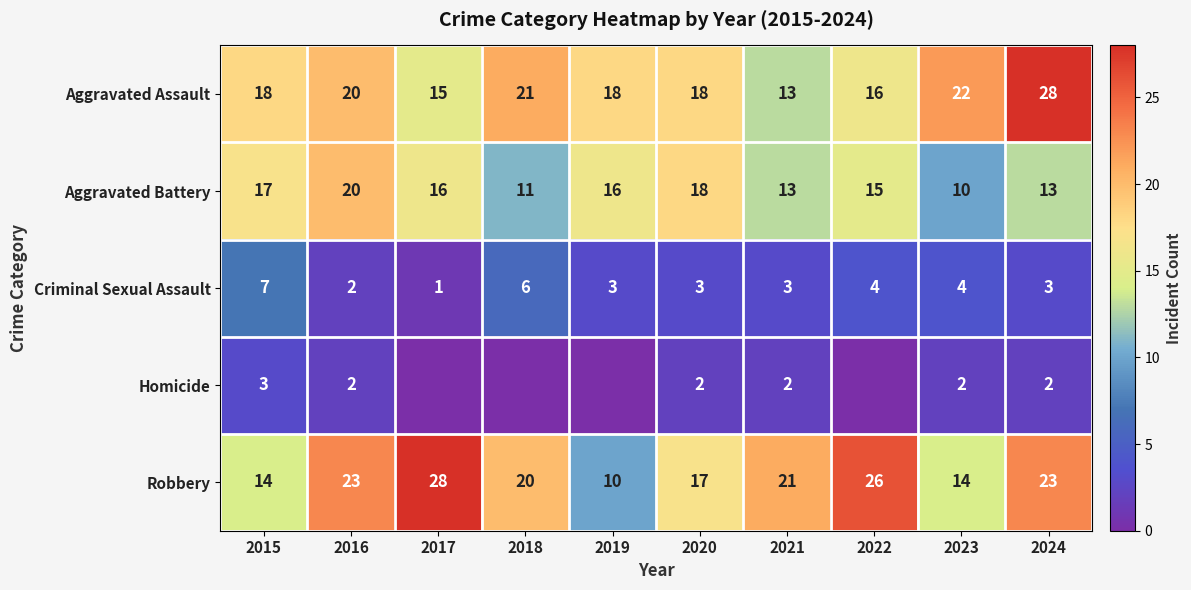

What value does the Aggravated Assault series have at 2023, to the nearest 10?

20